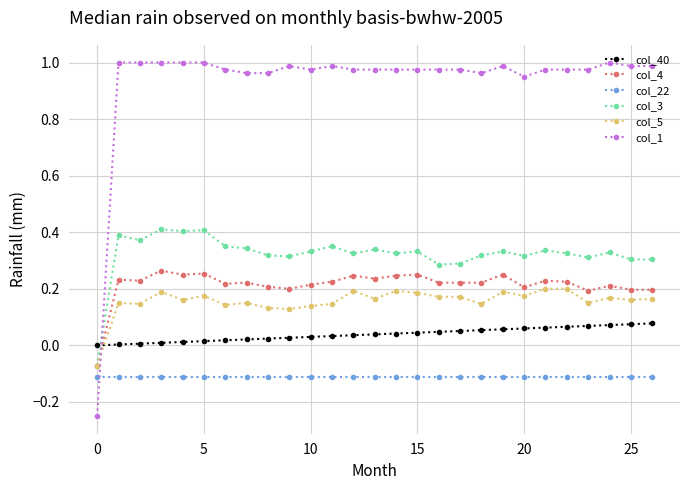

True or false: col_4 and col_22 intersect in this chart.

False